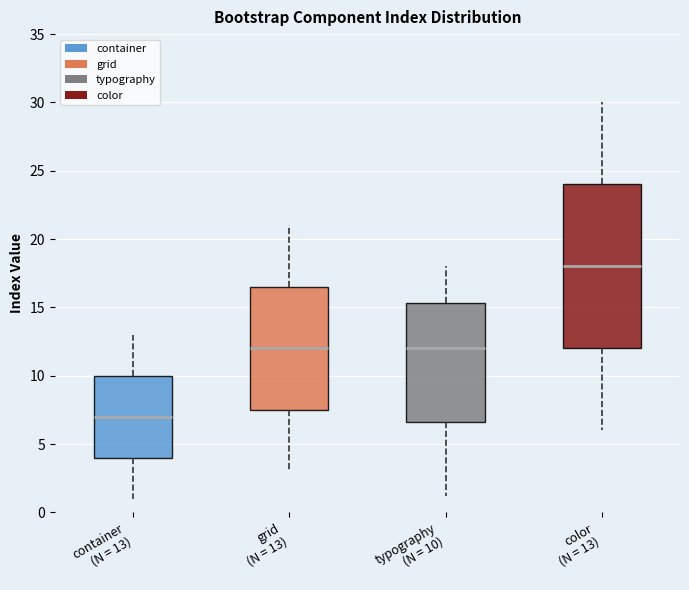

Which box's median line is the highest?

color (N = 13)